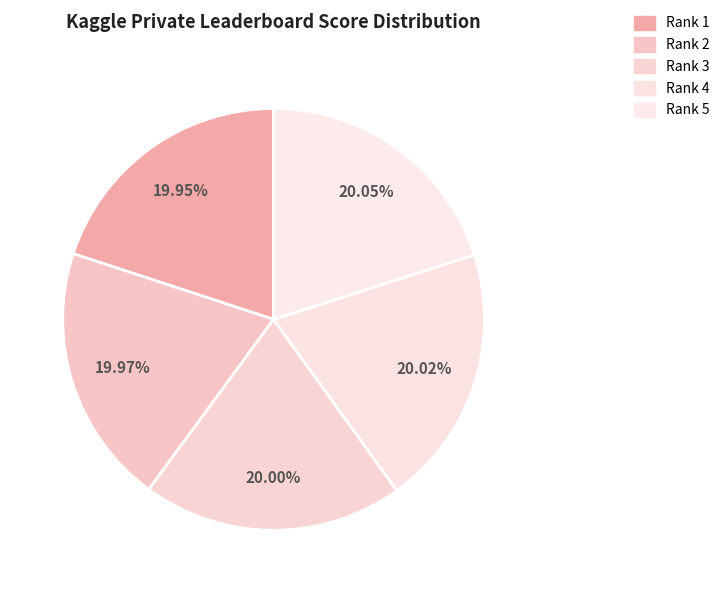

Does Rank 3 account for over 50% of the chart?

No